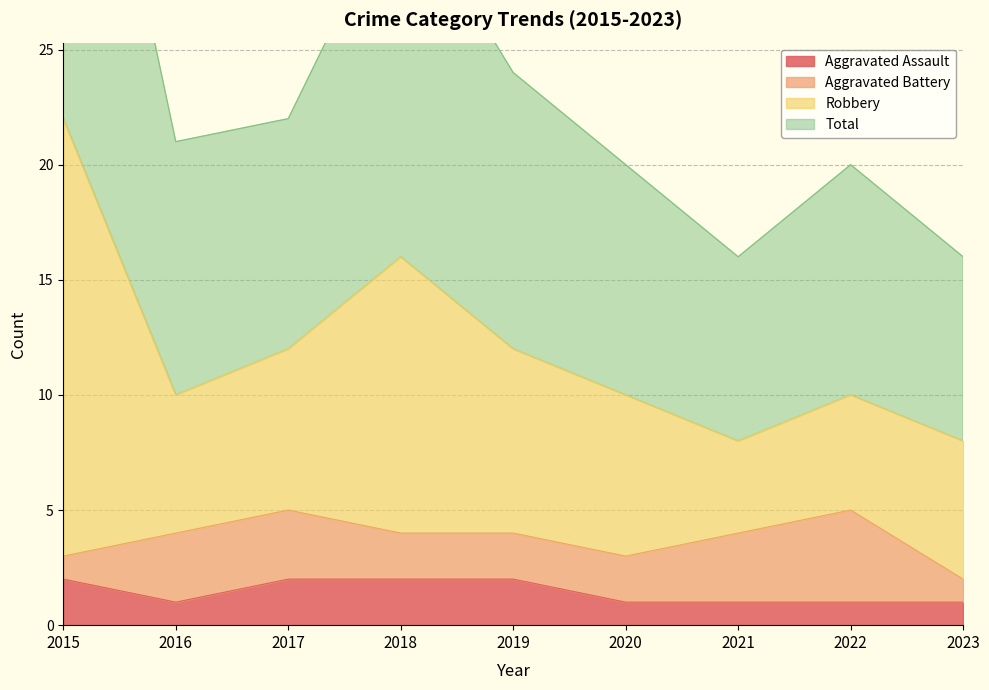

True or false: Aggravated Assault has more than 1 interior local peaks.

False